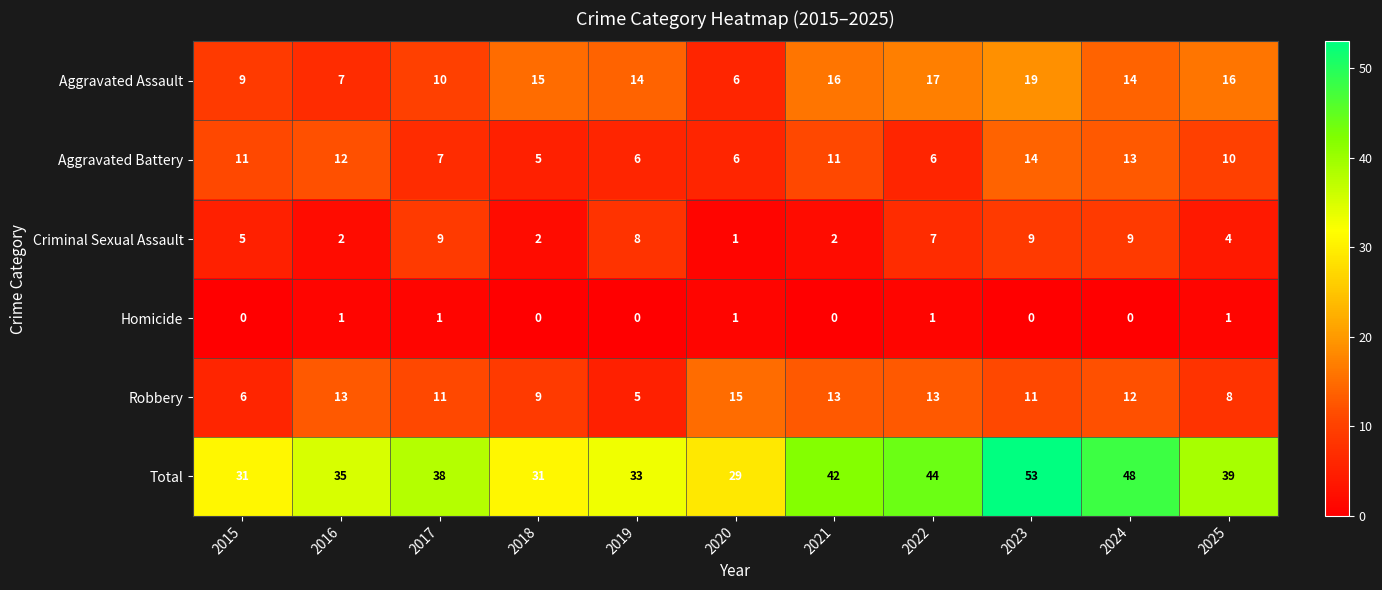

What is the difference between the highest and lowest values at 2017?

37